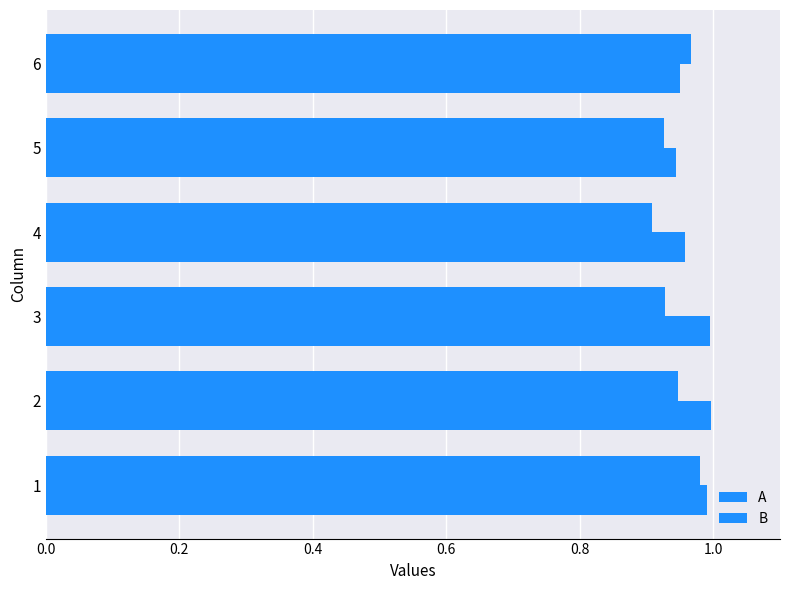

Count the number of data series in this chart.

2